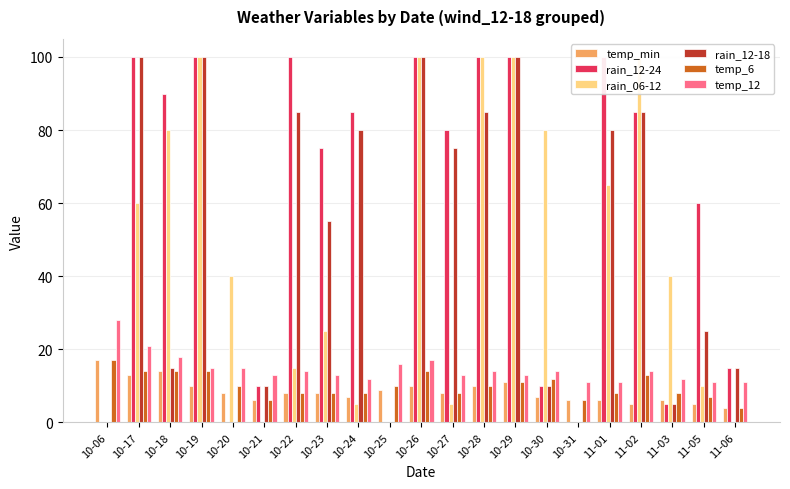

What are all the series names shown in the legend?

temp_min, rain_12-24, rain_06-12, rain_12-18, temp_6, temp_12